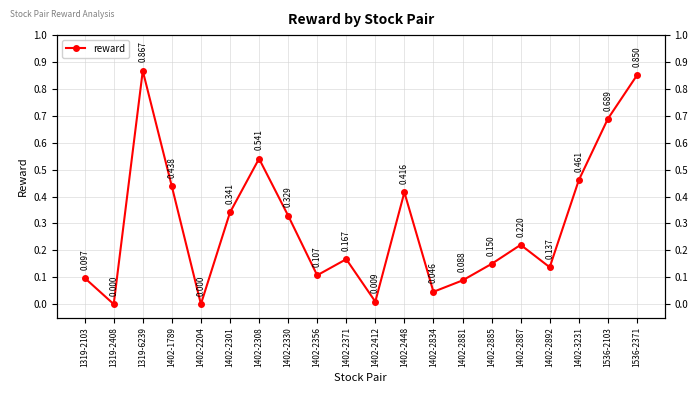

The value at 1402-2308 is 0.7. True or false?

False